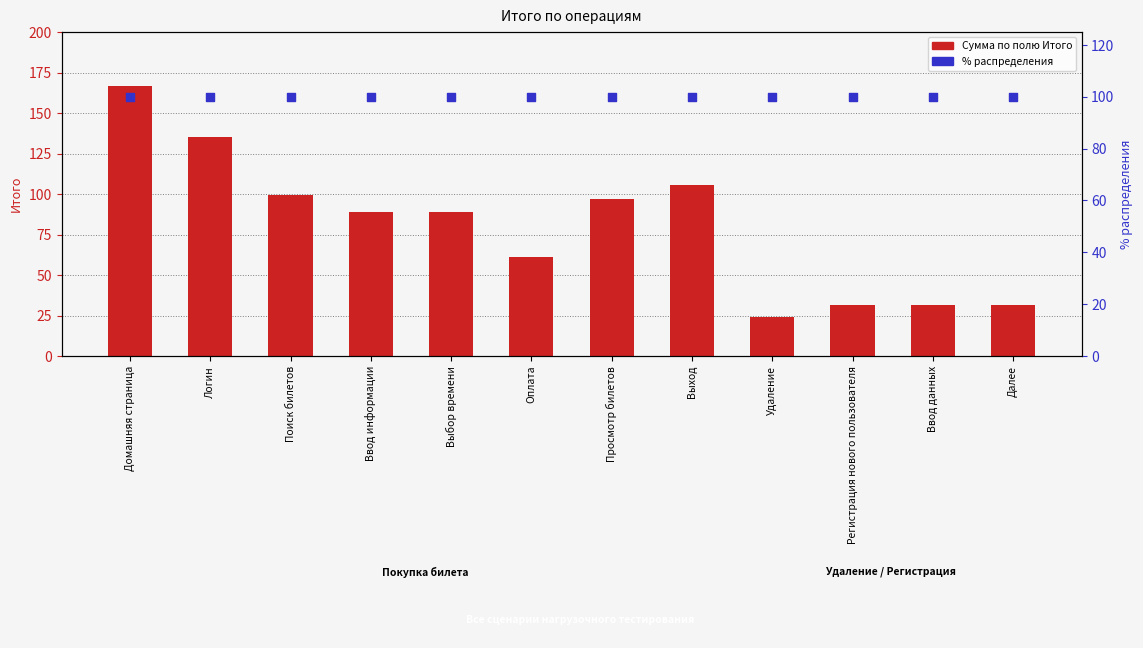

Is the value of % распределения at Поиск билетов greater than the value of Сумма по полю Итого at Домашняя страница?

No